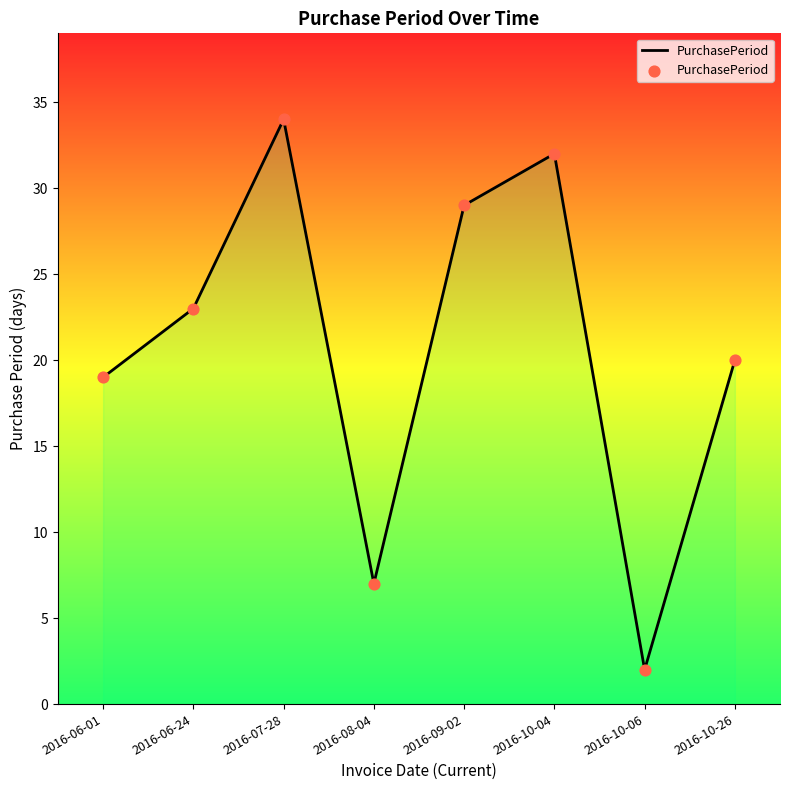

What is the change in value from 2016-10-04 to 2016-10-06?

-30